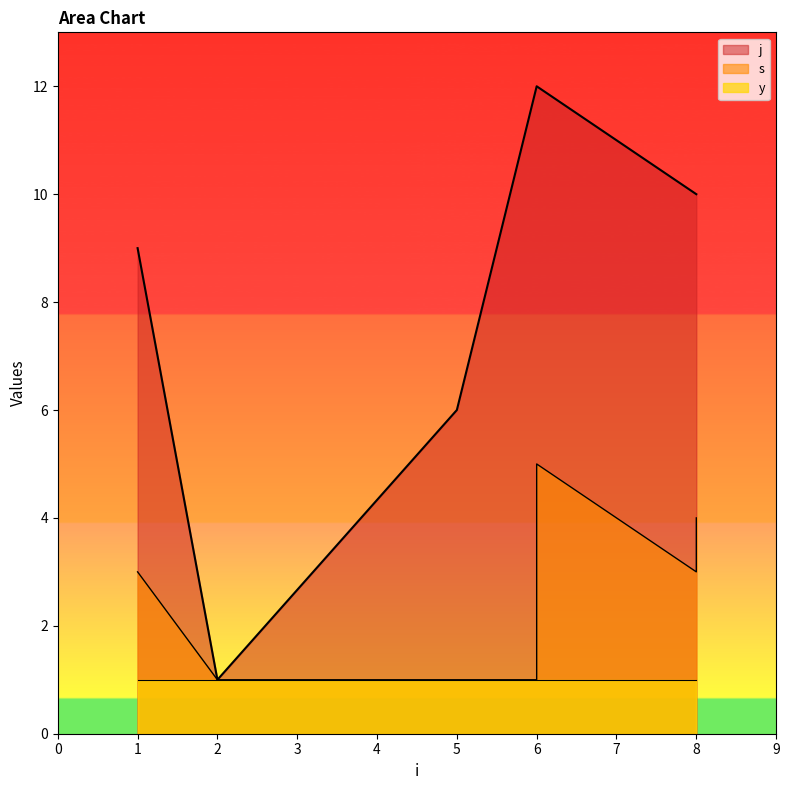

Where is j nearest to the value 6?

5